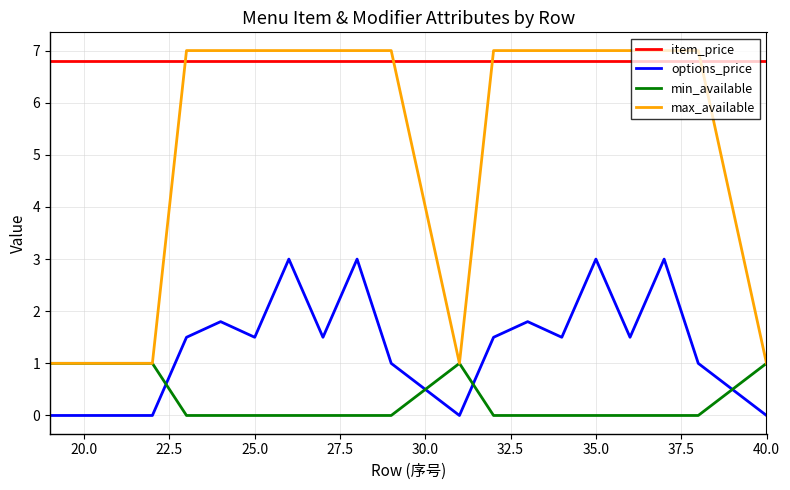

List the series in order of their overall mean, lowest first.

min_available, options_price, max_available, item_price